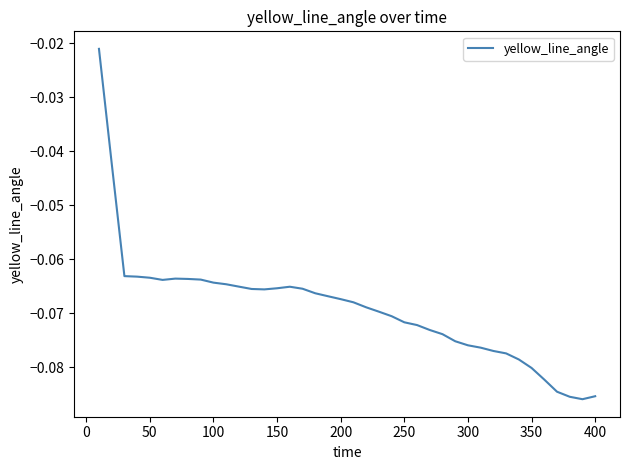

How many points are lower than both their immediate neighbors (excluding endpoints)?

3